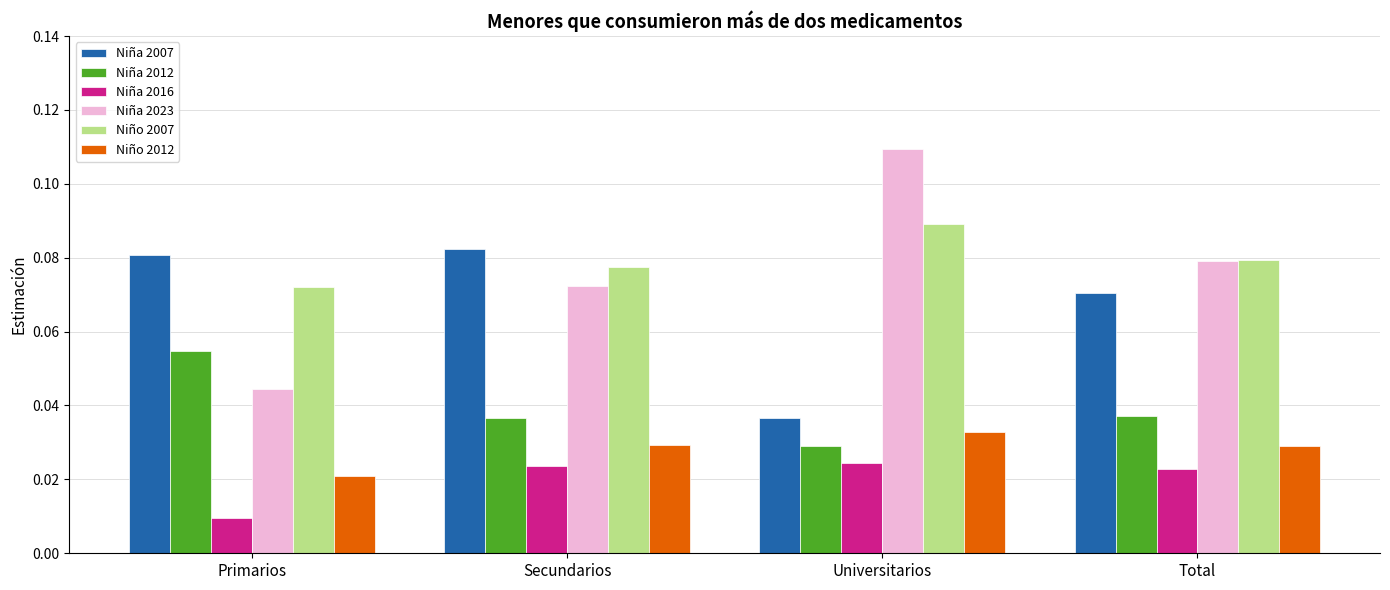

What is the label of the 2nd bar from the right?

Universitarios